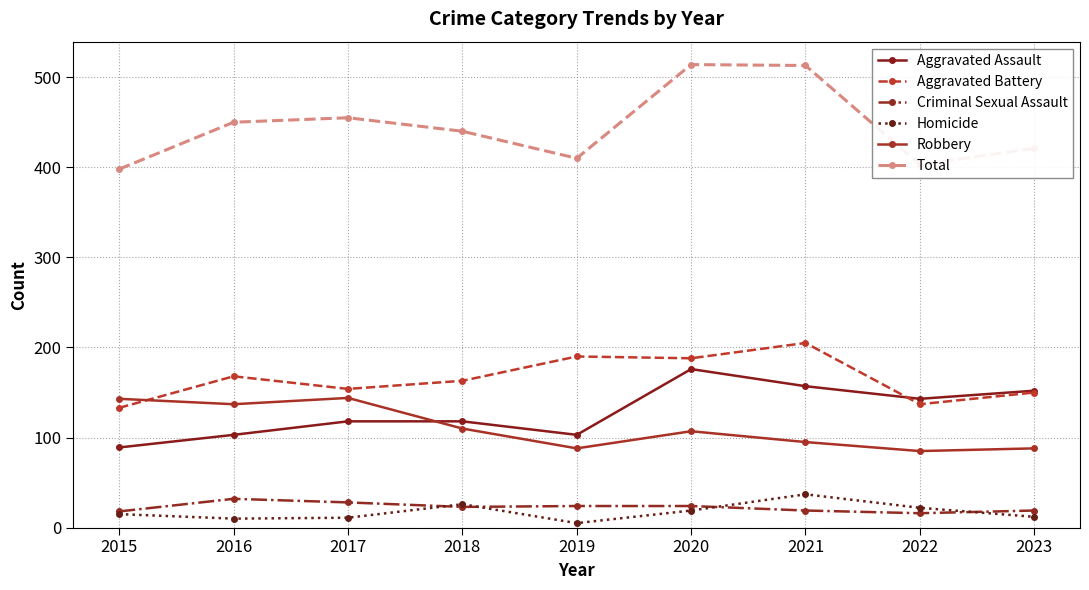

True or false: Total and Aggravated Assault intersect in this chart.

False